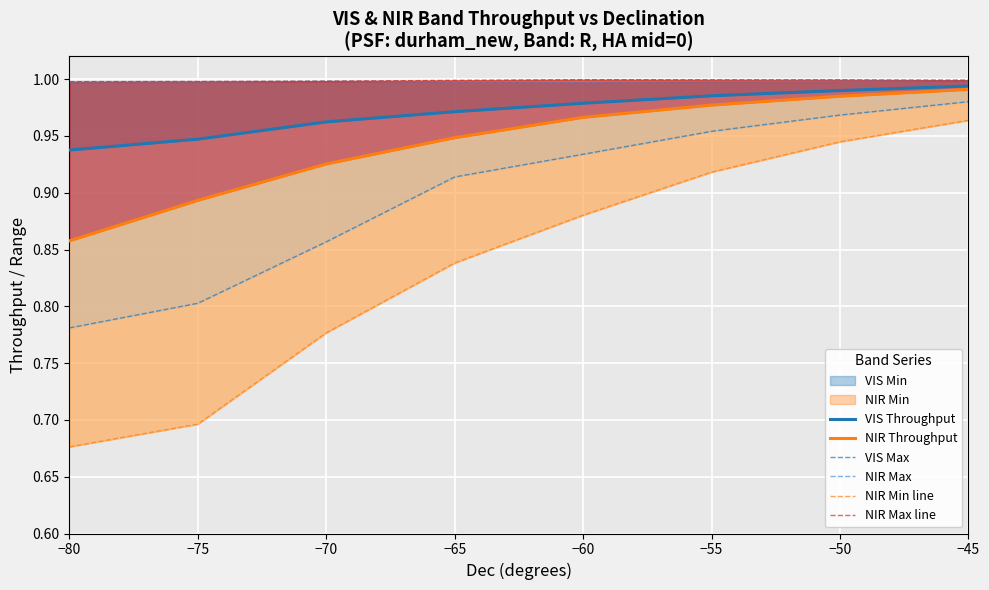

Between −75 and −70, which is larger?

−70